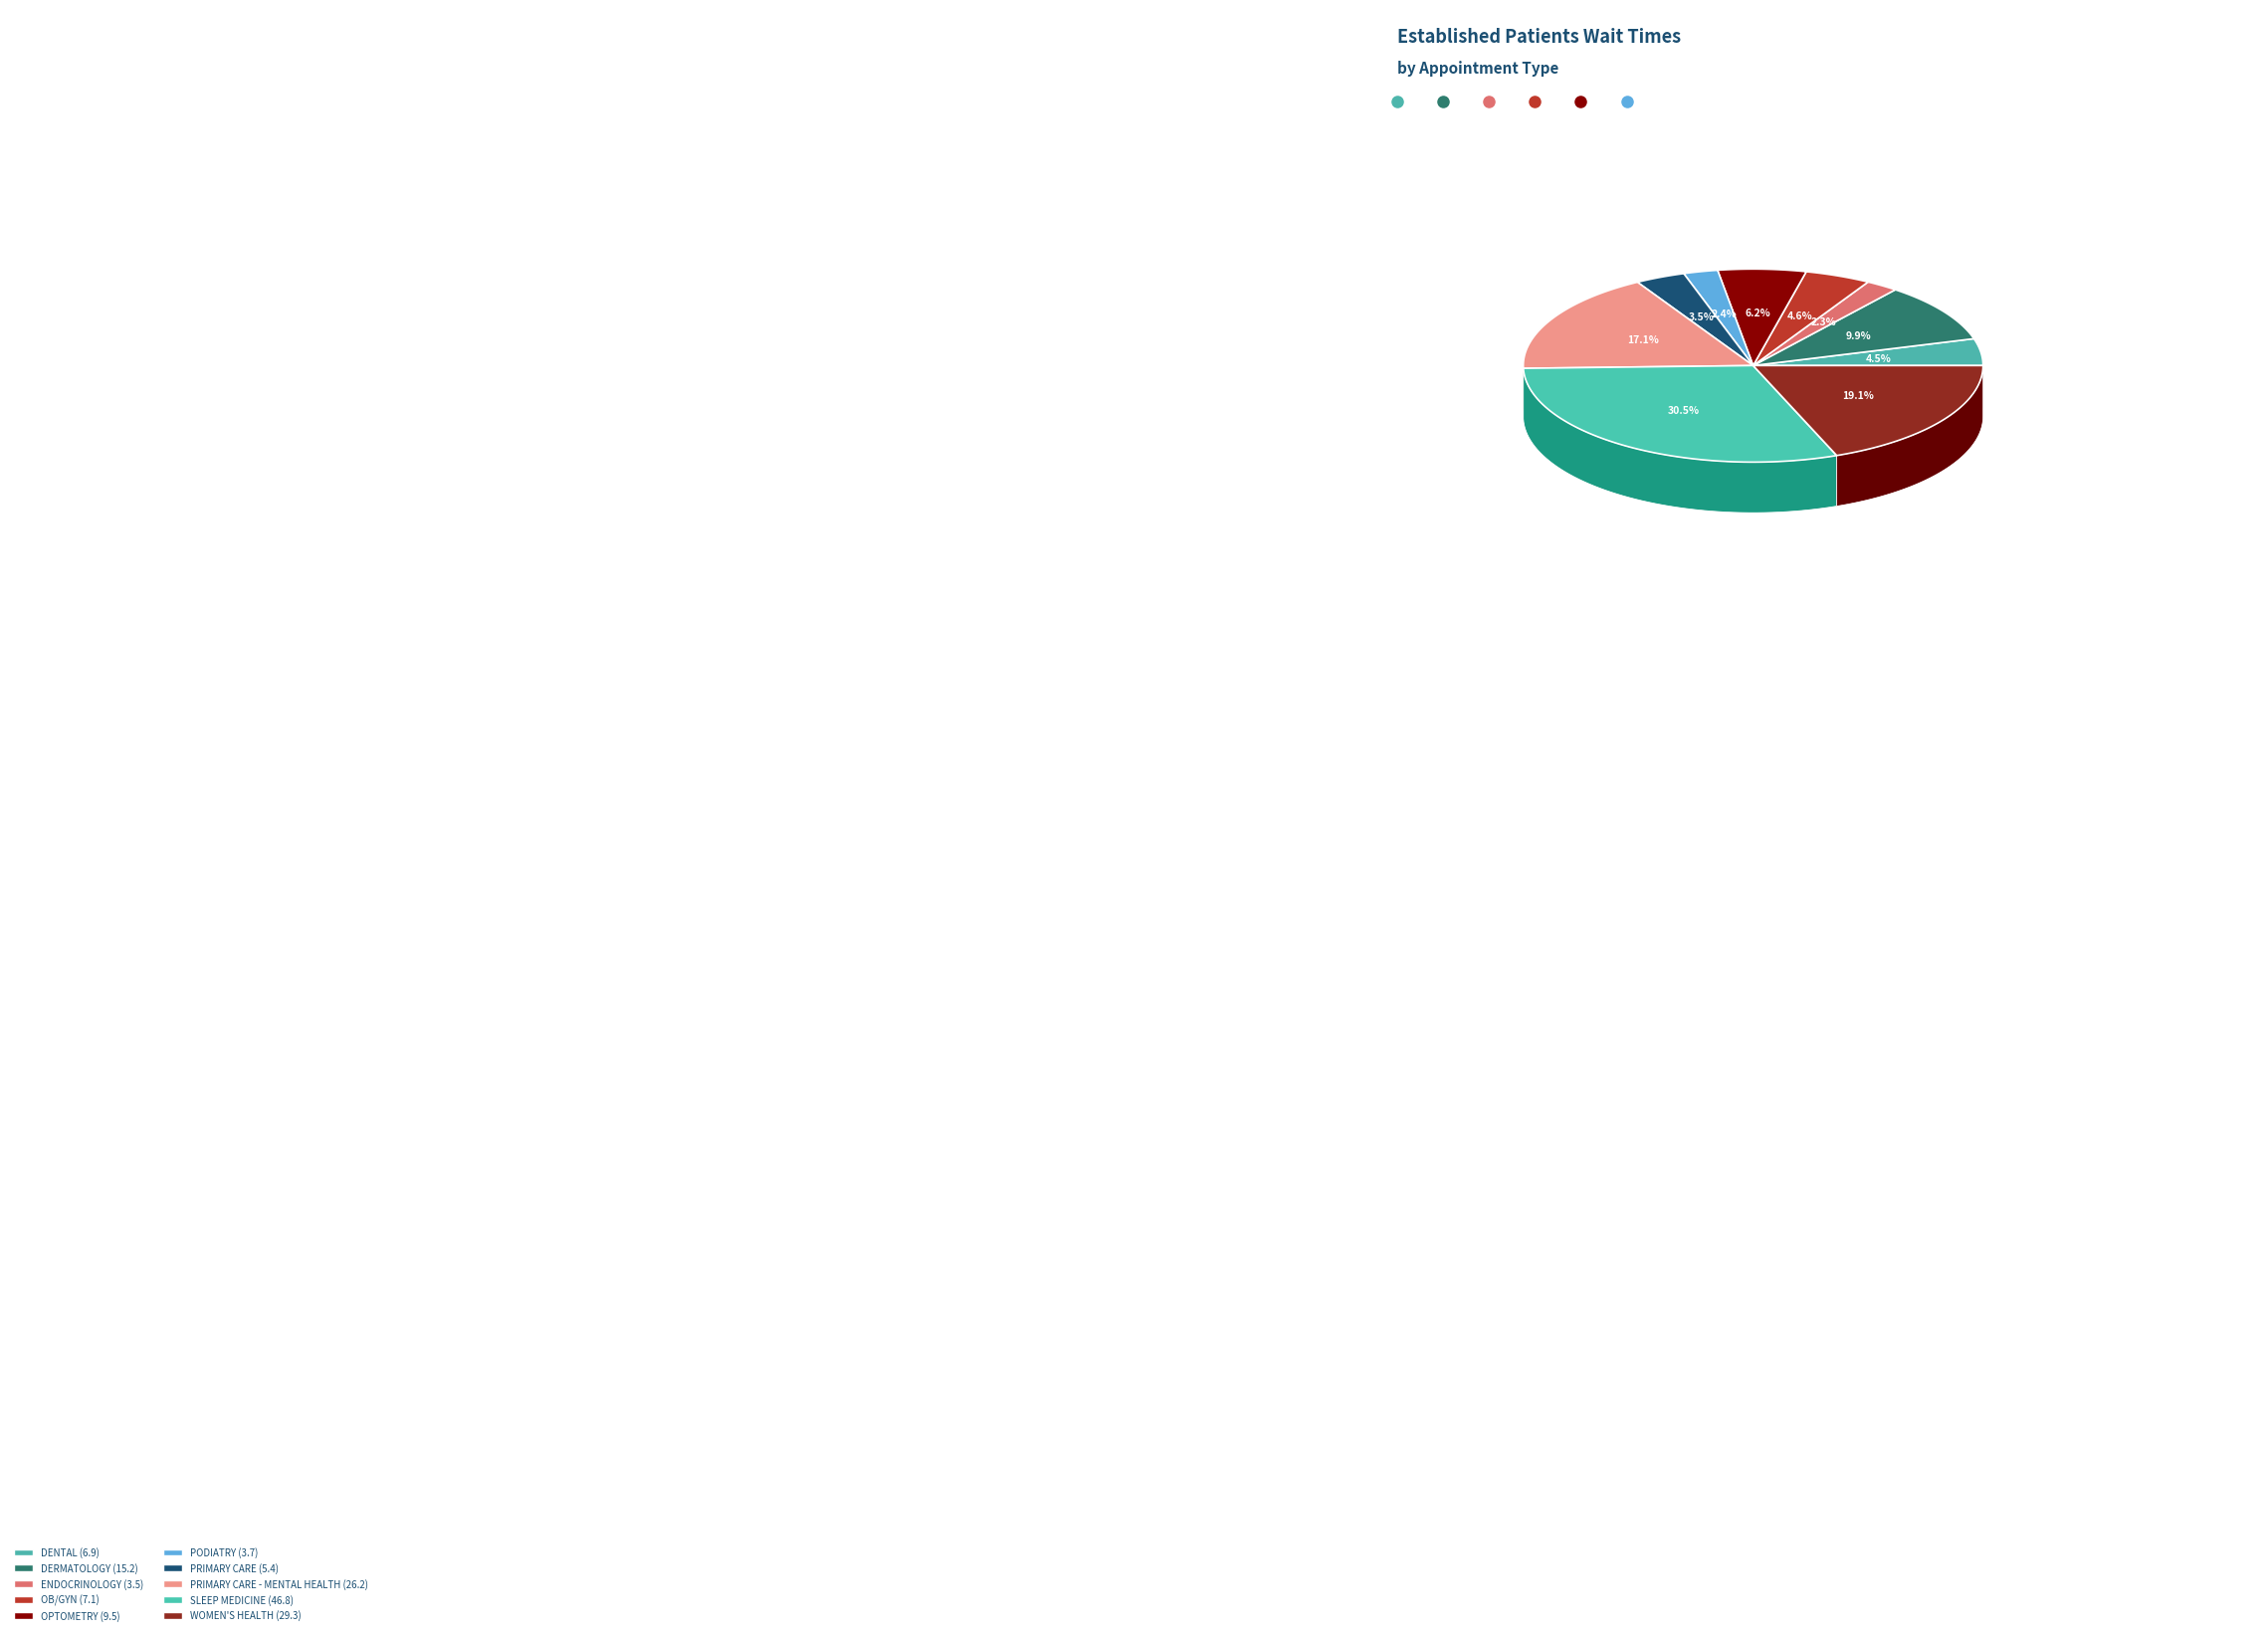

Approximately how many times larger is the value at PRIMARY CARE - MENTAL HEALTH compared to DERMATOLOGY?

1.7